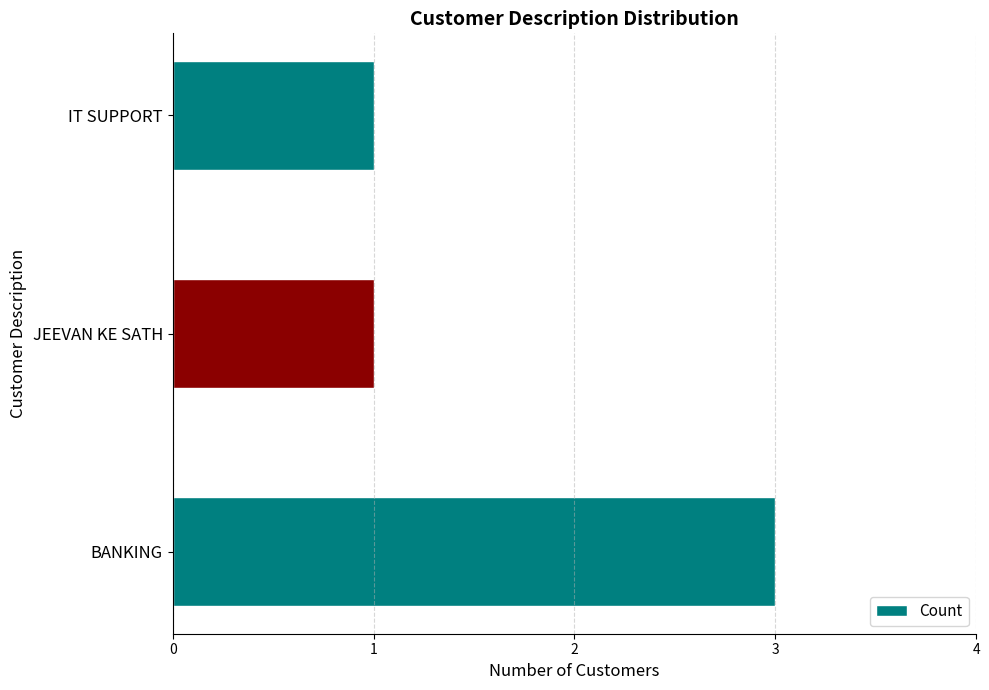

Reading bottom to top, transcribe all the data shown in this chart.

3	1	1